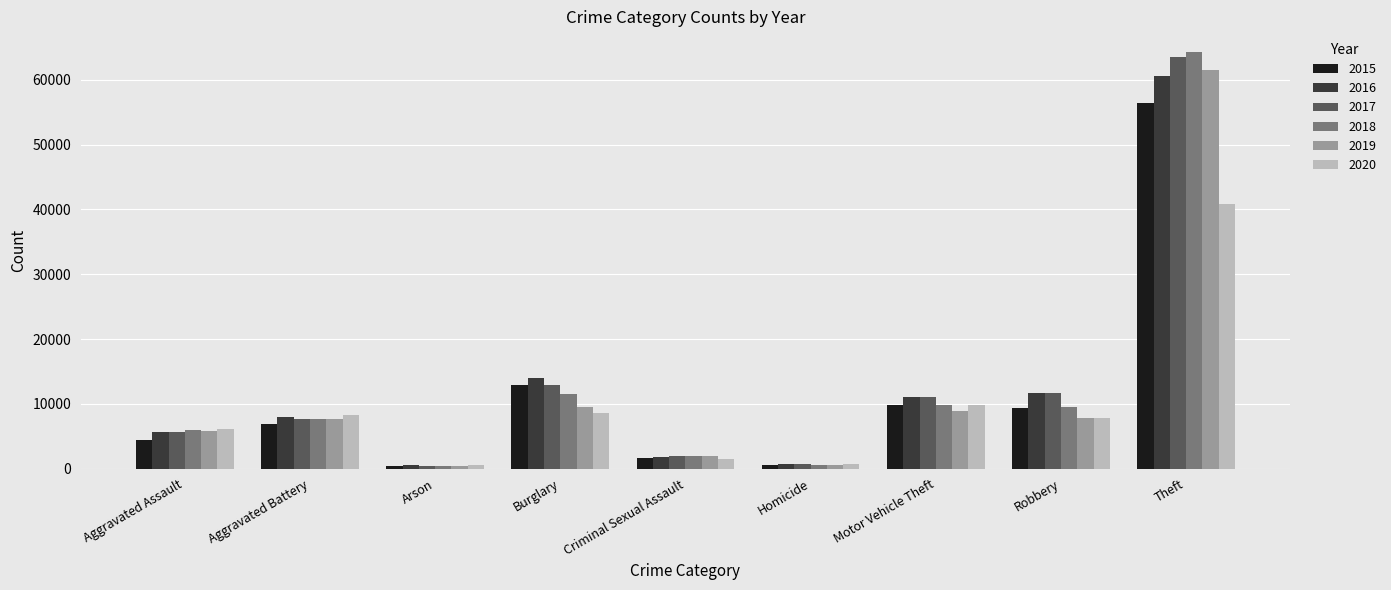

True or false: 2018 has a value of 64257 at Theft.

True